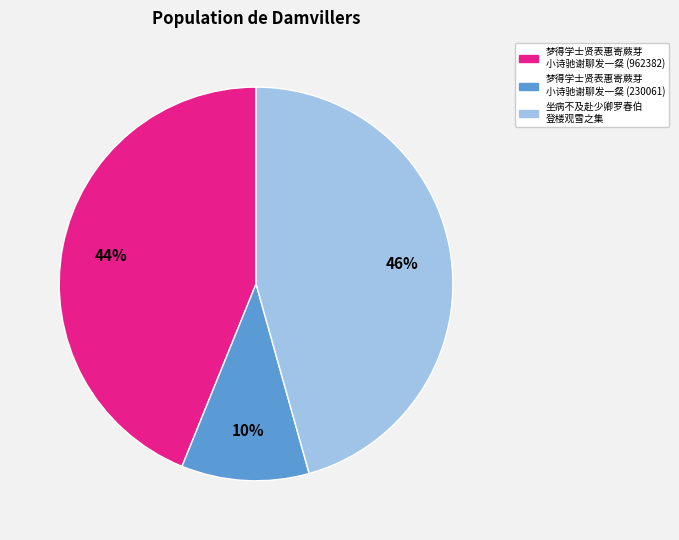

Is there a majority slice in this chart?

No